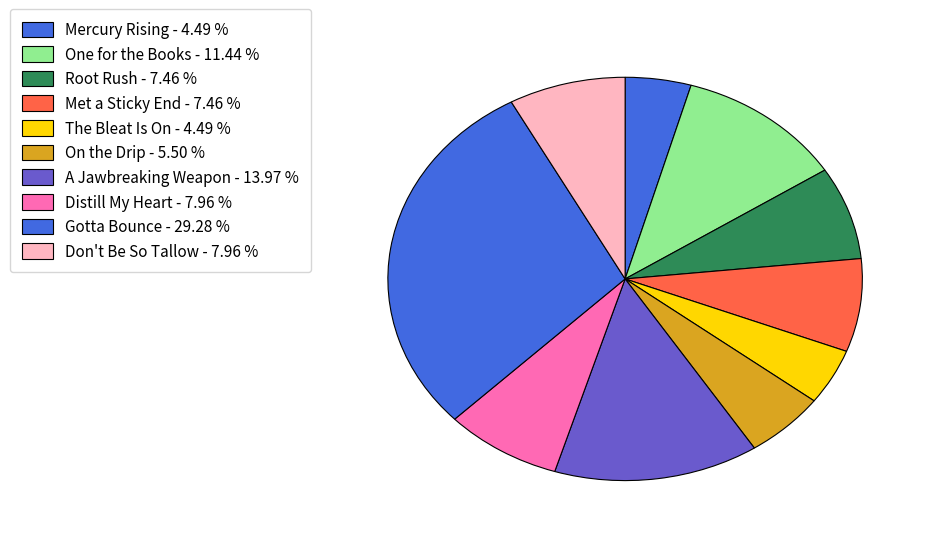

Count the number of slices in the pie.

10